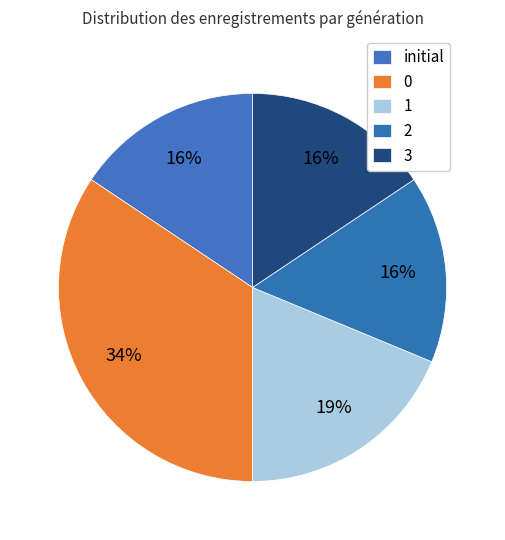

How many slices are in this pie chart?

5